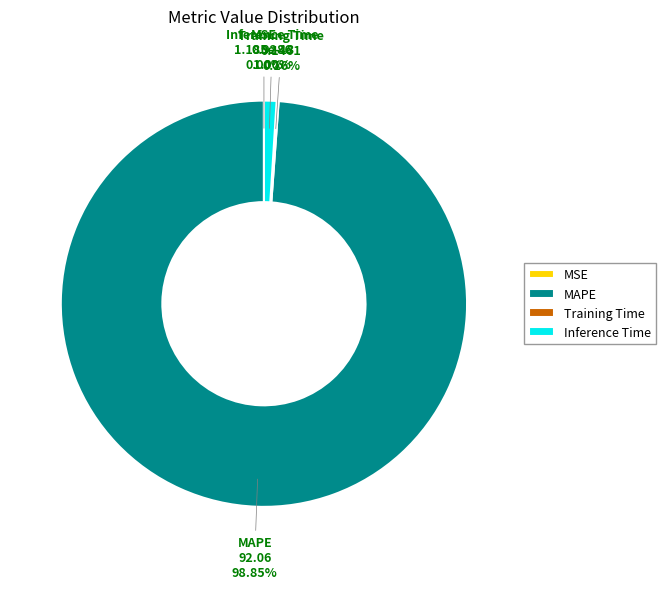

To the nearest percent, what is the difference between the largest and smallest slice percentages?

99%